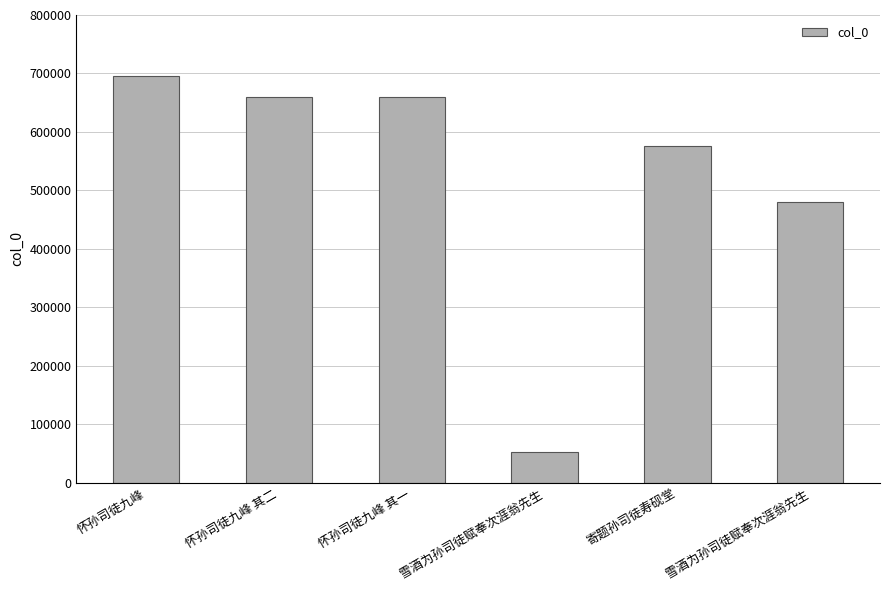

What is the minimum value shown in the chart?

53133